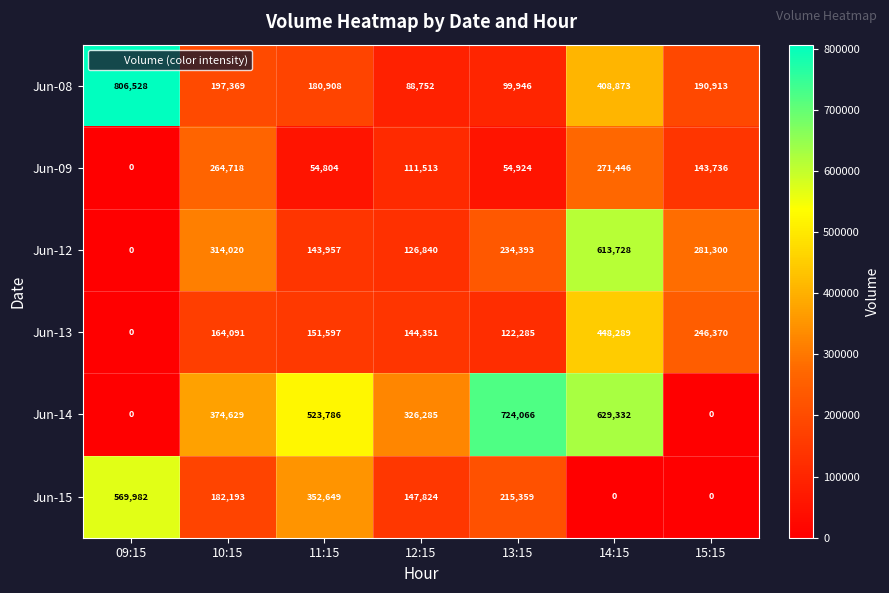

Which series has the widest spread of values?

Jun-14